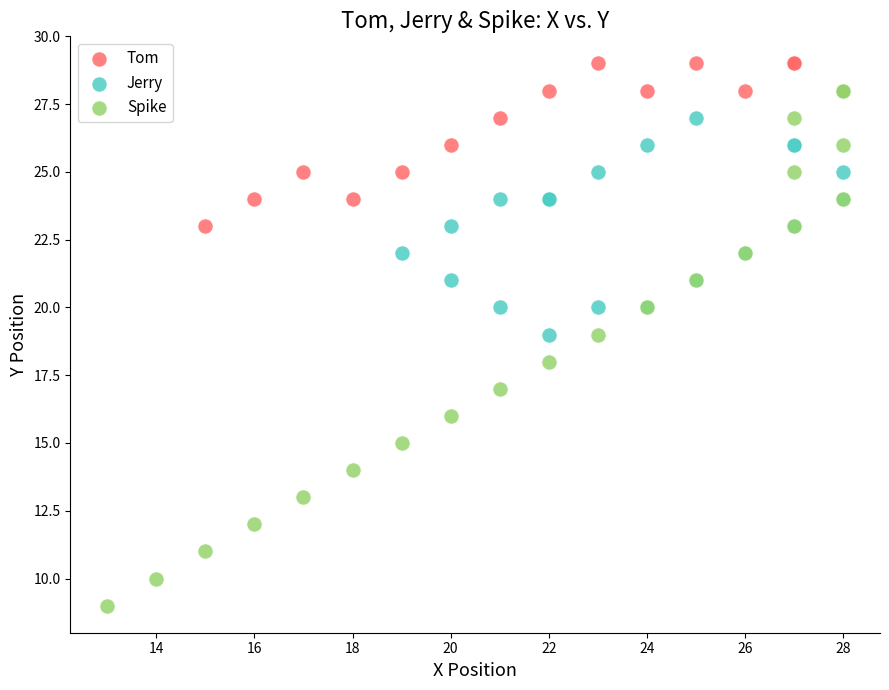

Which series has the largest Y range (max minus min)?

Spike